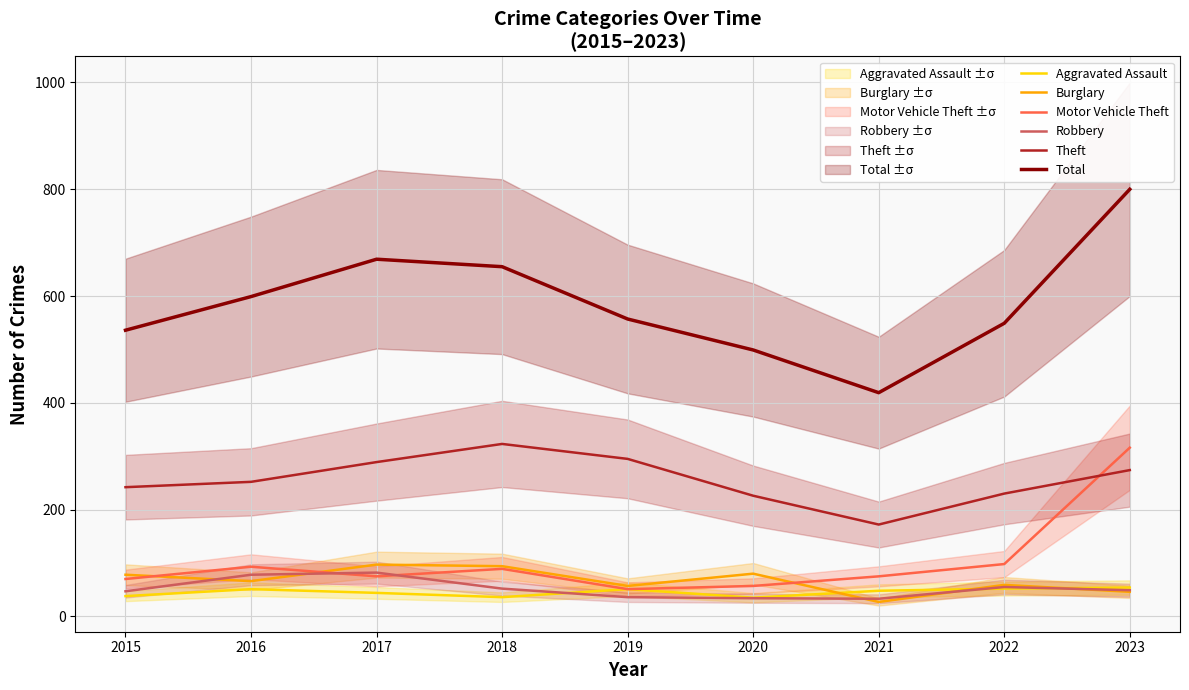

At which label does Total first exceed 557?

2016